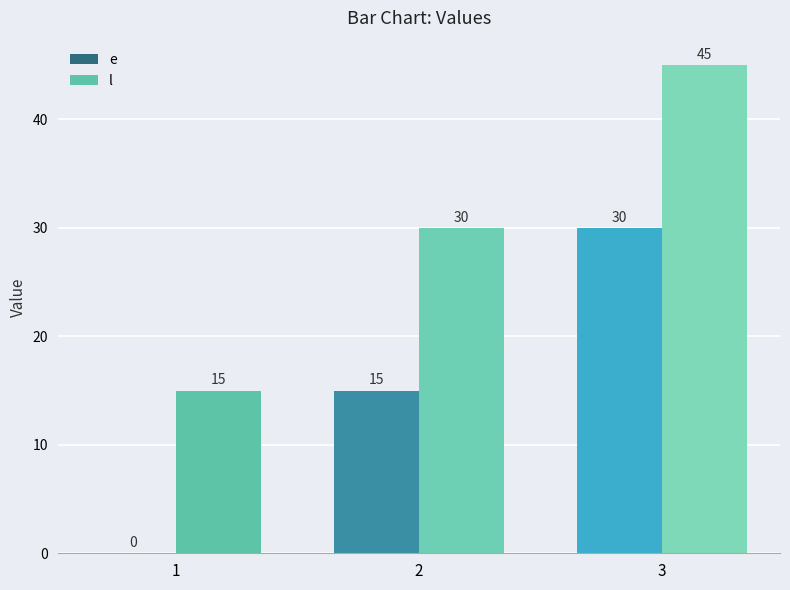

Is it true that e equals 15 at 2?

True